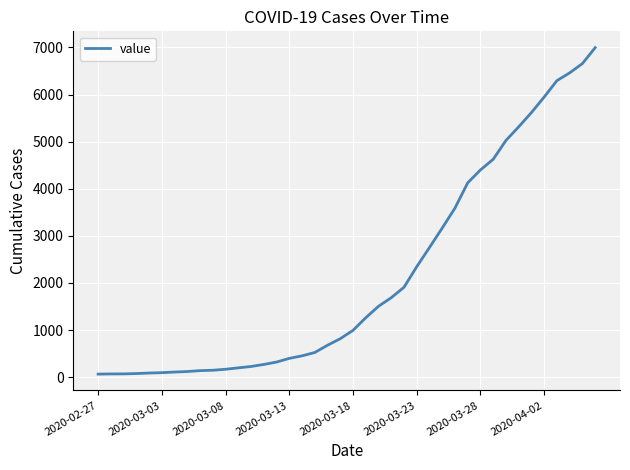

What is the maximum value shown in the chart?

6995